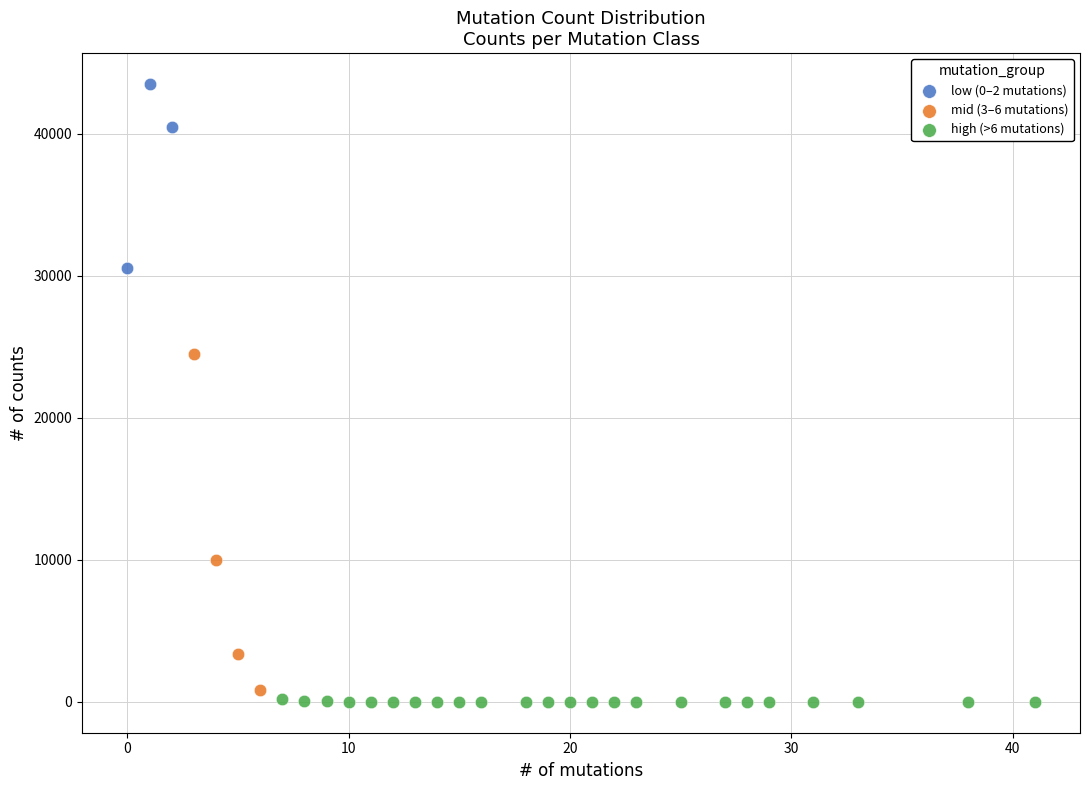

Which series contains the highest Y value?

low (0–2 mutations)